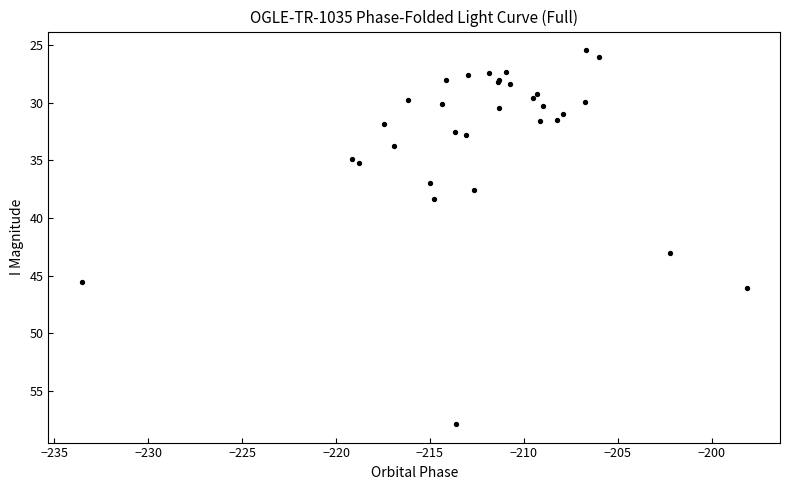

What Y value in the scatter plot is closest to 41?

43.0